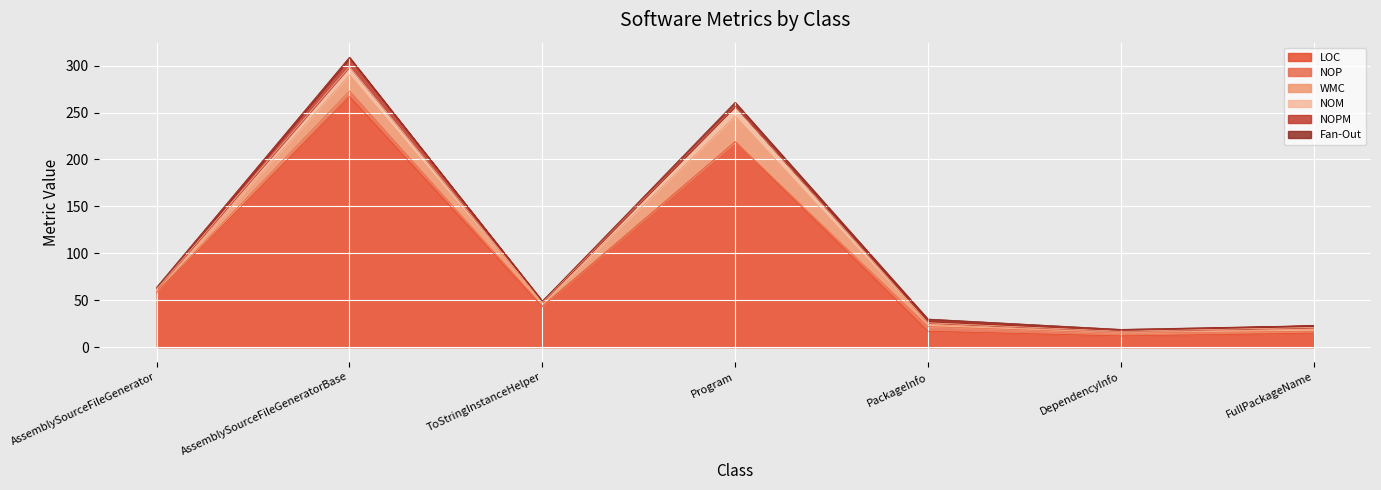

What is the lowest value of the NOM series?

1